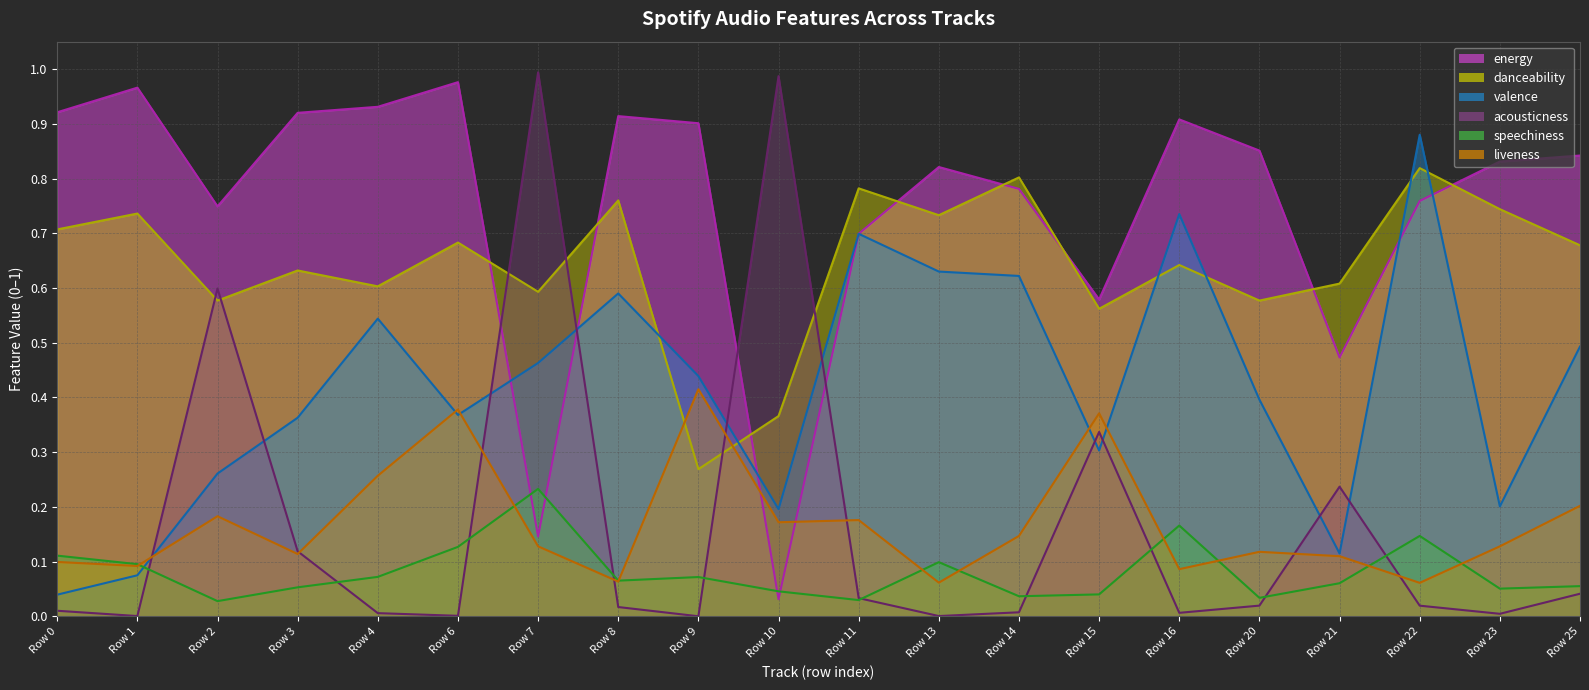

Between which two adjacent categories do valence (line) and acousticness (line) first intersect?

Row 1 and Row 2